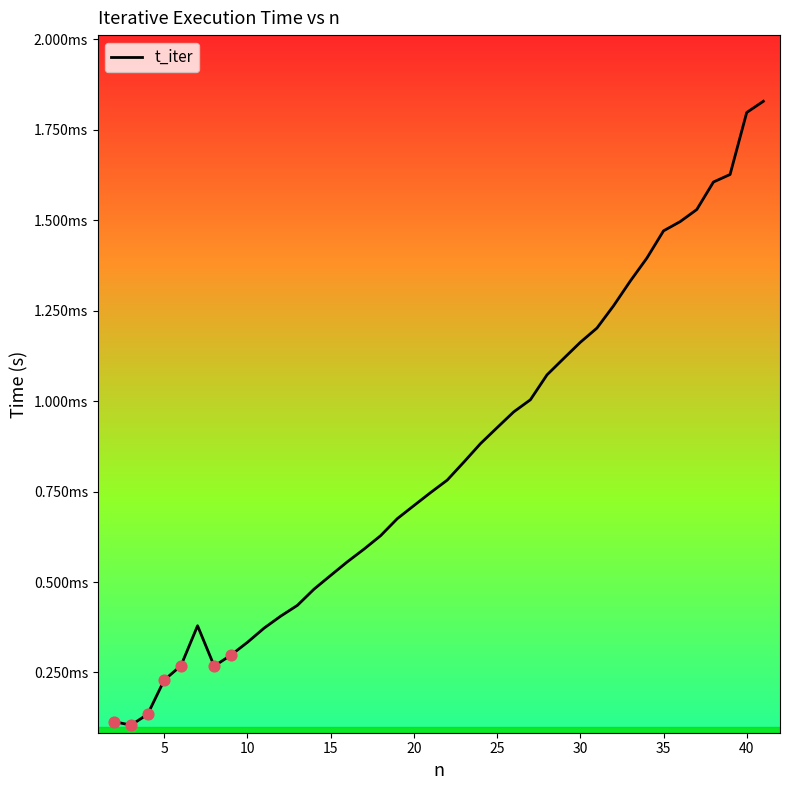

Is this an area chart (filled region under the line)?

Yes